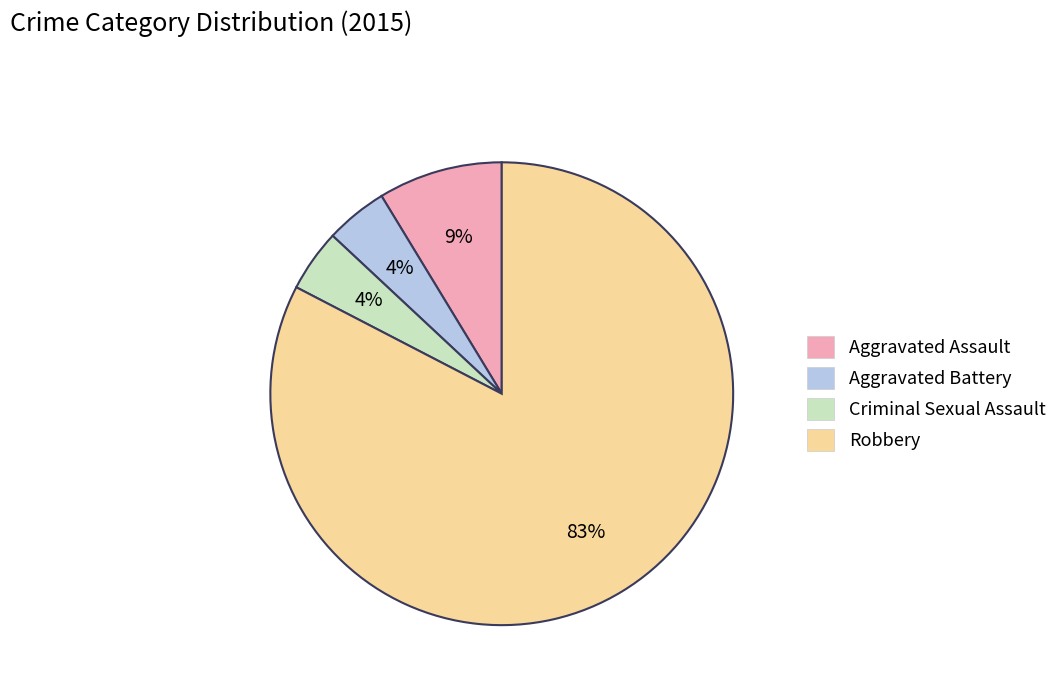

To the nearest percent, what percentage of the pie is Criminal Sexual Assault?

4%